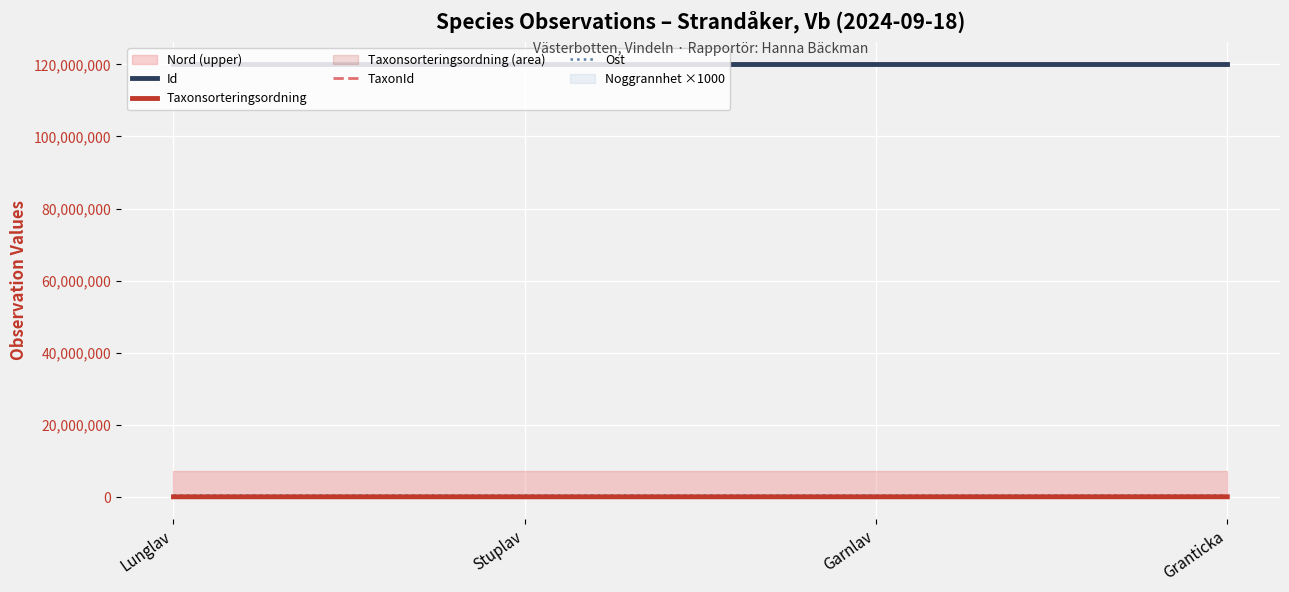

What is the average value of the Id series?

120159768